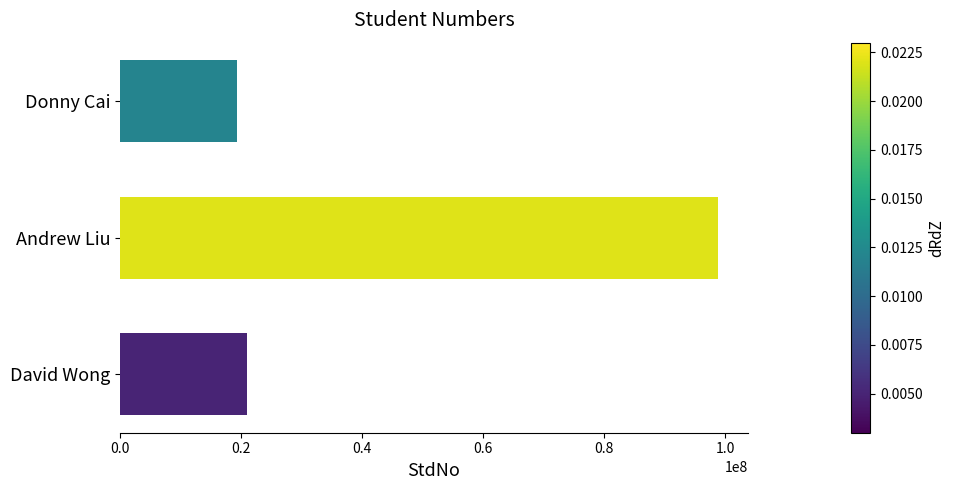

What is the difference between the maximum and second lowest values?

77821613